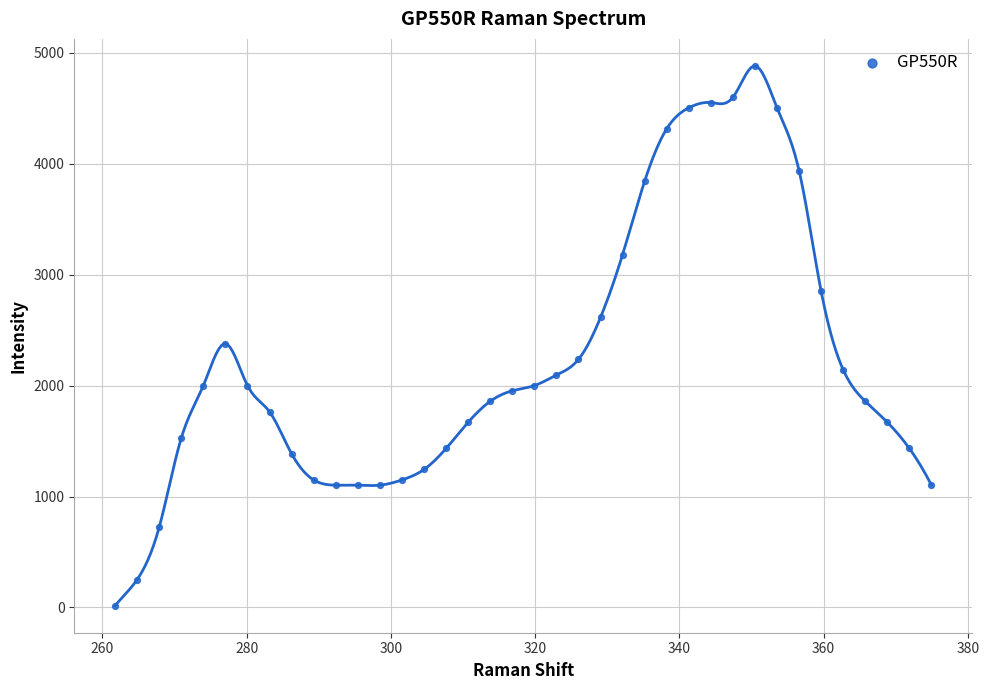

What is the range of Y values (max minus min)?

4866.1